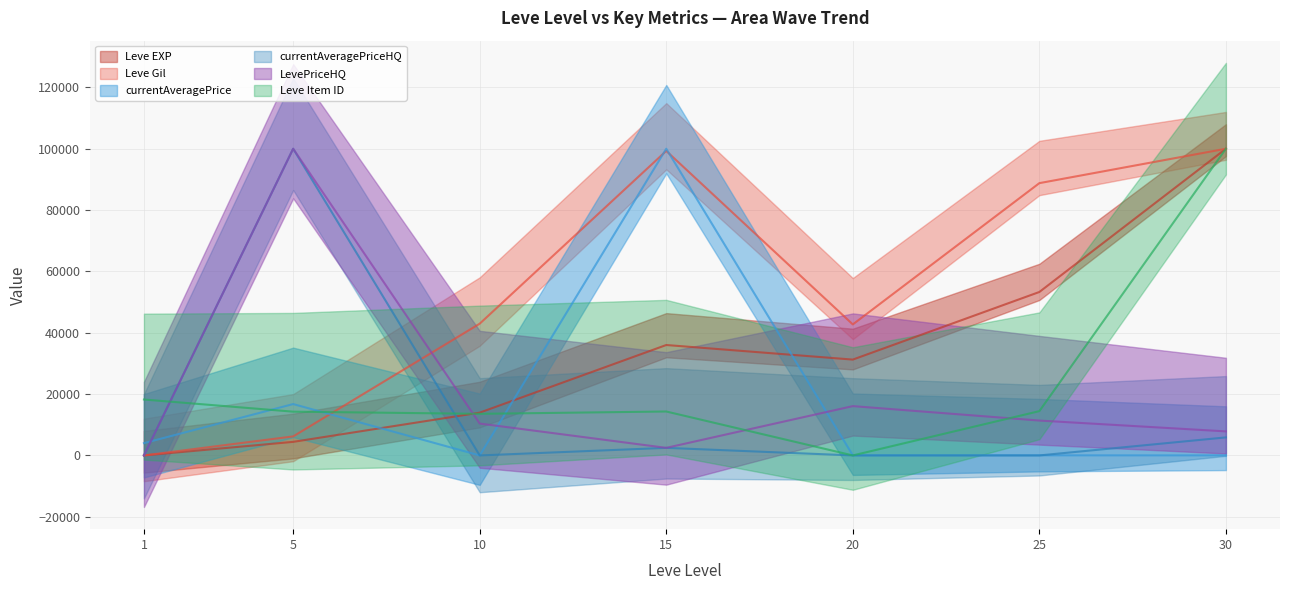

How many interior local peaks does the Leve Item ID series have?

1